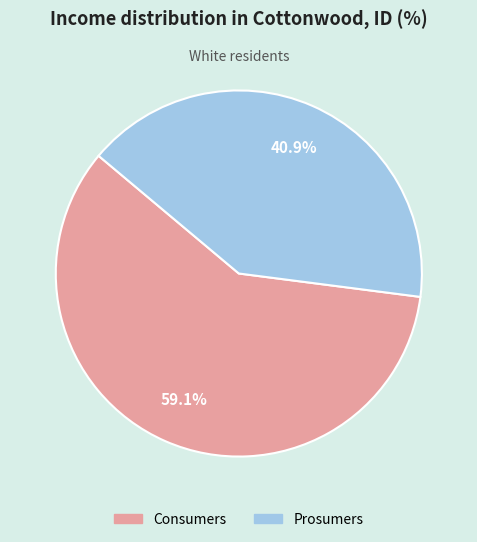

Rank the categories by value from lowest to highest.

Prosumers, Consumers